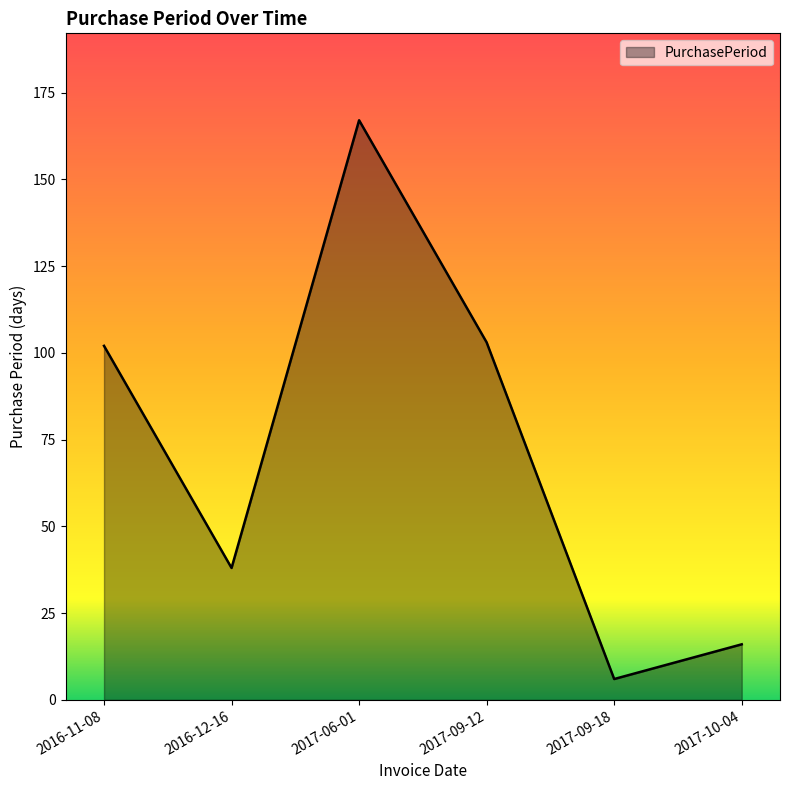

What position from the right is 2016-12-16?

5